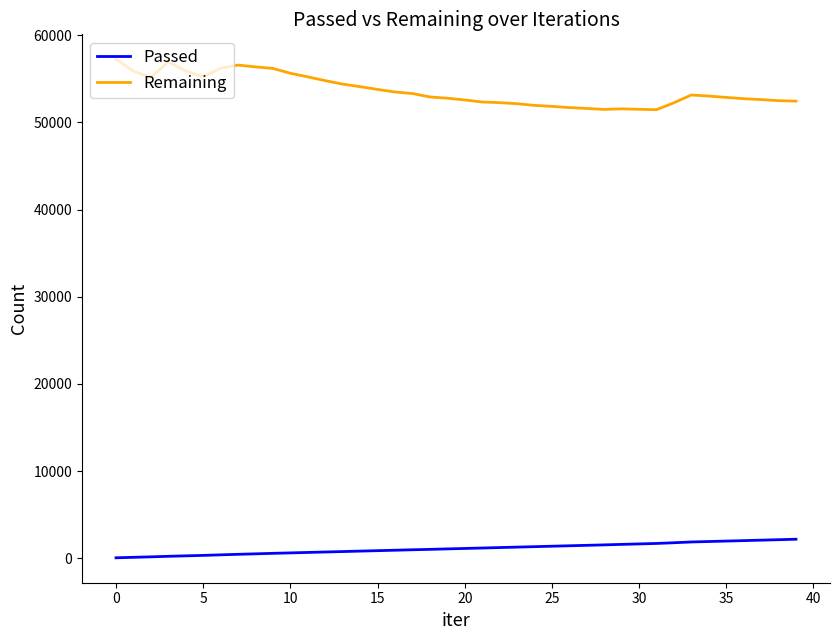

Count the number of categories in the chart.

40